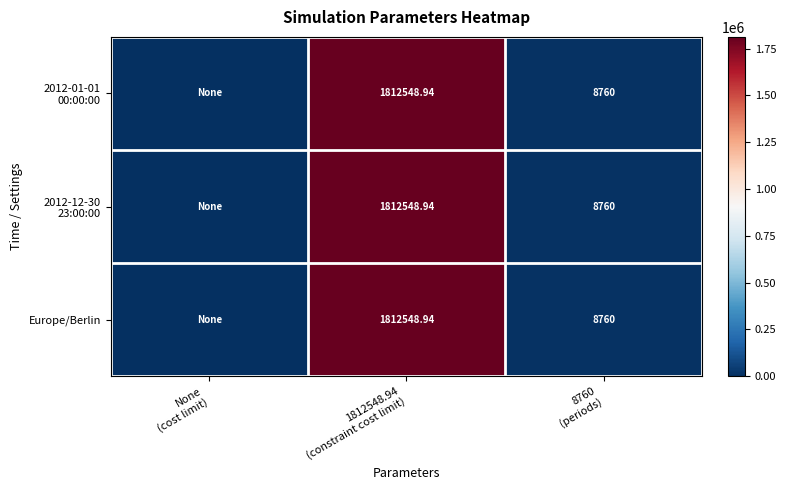

The value of 2012-01-01 00:00:00 at 8760 (periods) is 8760.0. True or false?

True